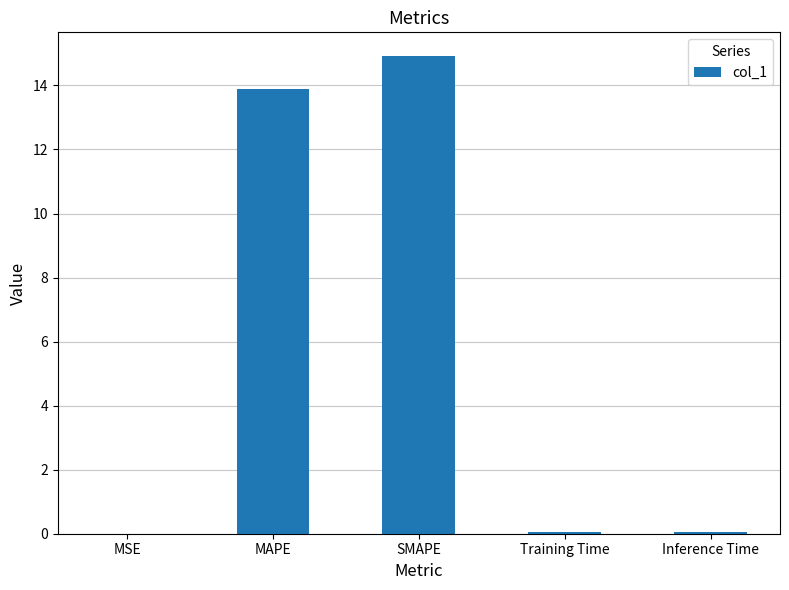

The chart shows a value of 22.9 at MAPE. True or false?

False